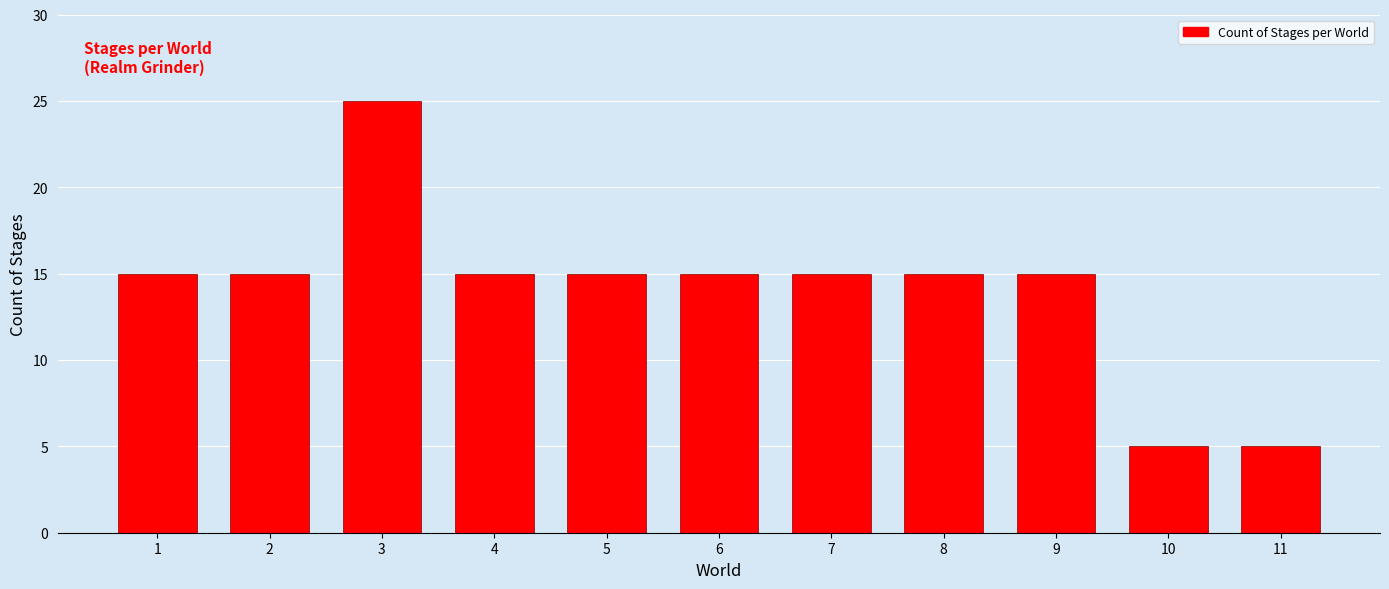

Reading left to right, transcribe all the data shown in this chart.

1=15	2=15	3=25	4=15	5=15	6=15	7=15	8=15	9=15	10=5	11=5